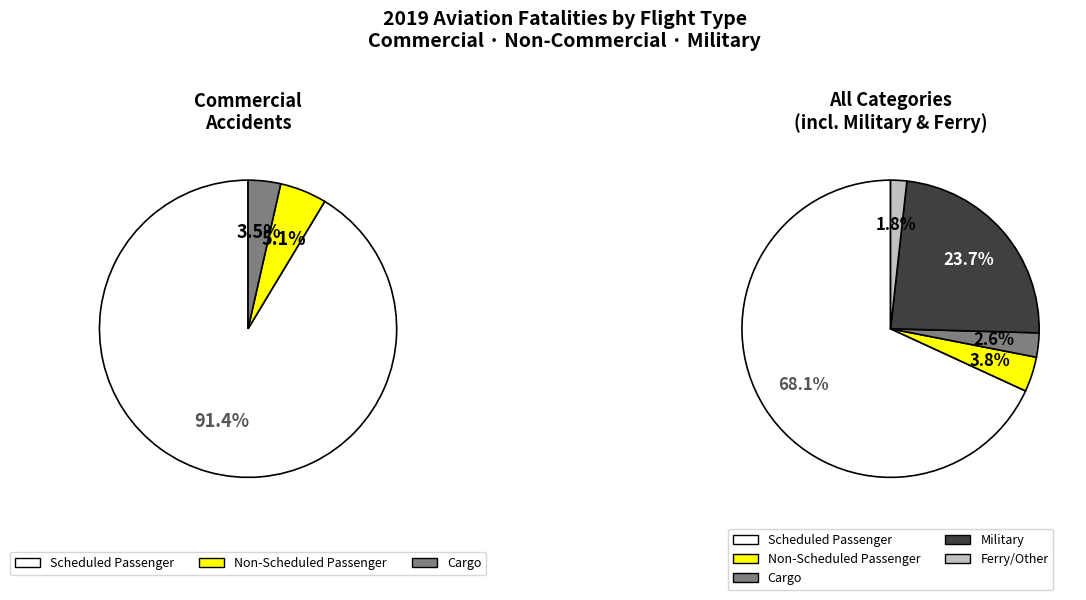

What percentage is the Military slice, to the nearest percent?

24%